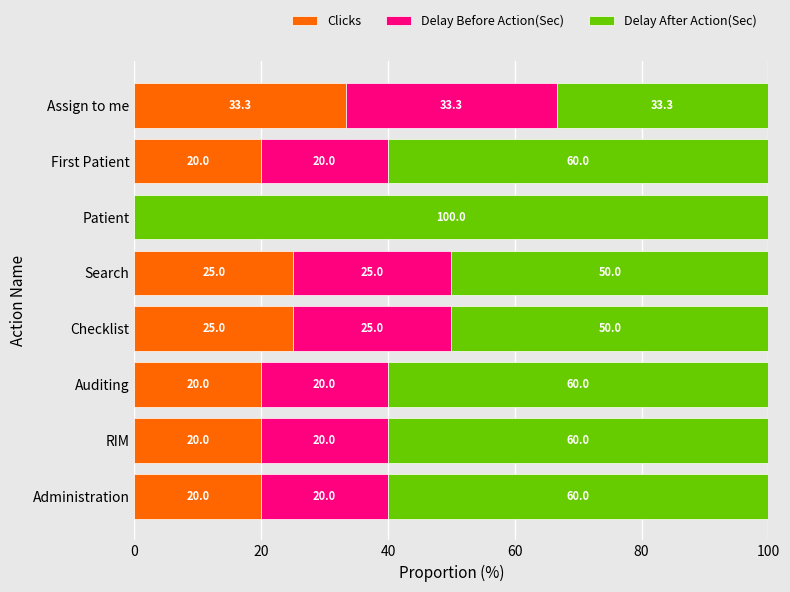

What is the sum of the Clicks values at Assign to me and Search?

58.3